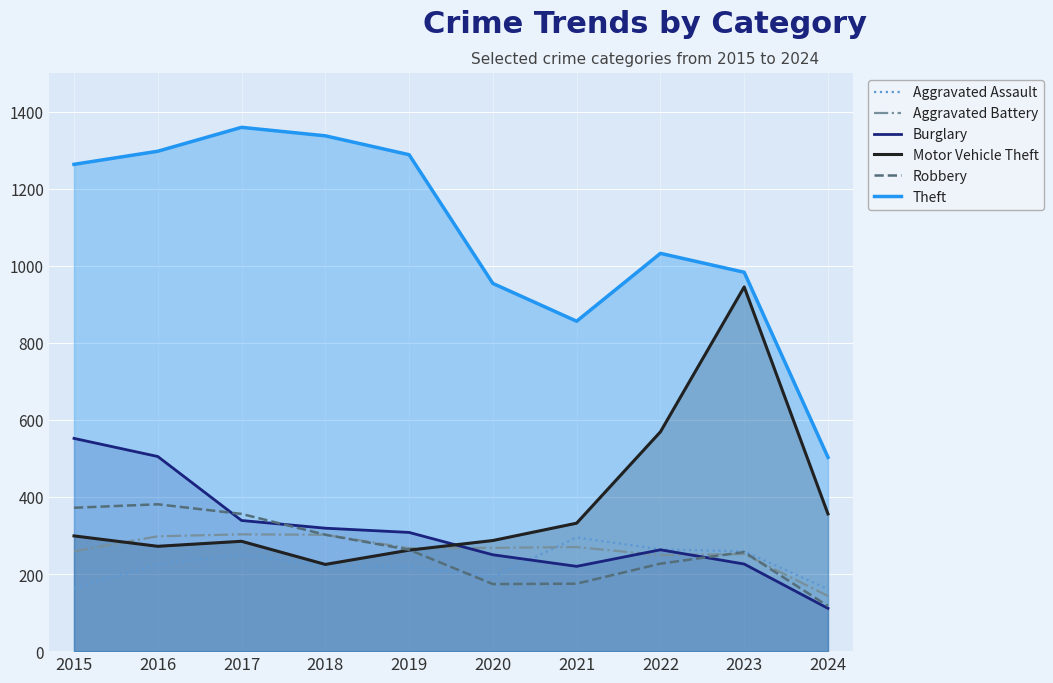

Rank the series by their maximum value, from lowest to highest.

Aggravated Assault, Aggravated Battery, Robbery, Burglary, Motor Vehicle Theft, Theft